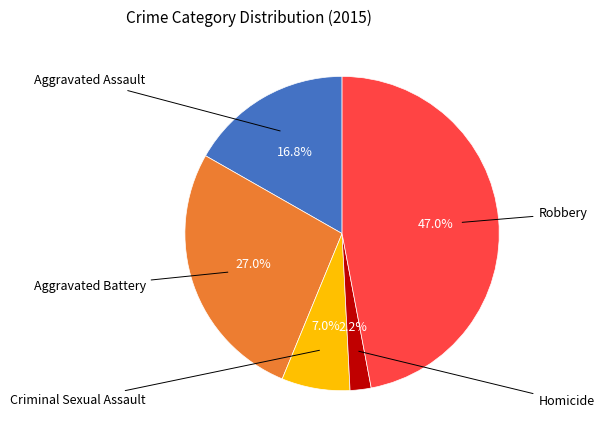

To the nearest percent, what is the difference between the largest and smallest slice percentages?

45%